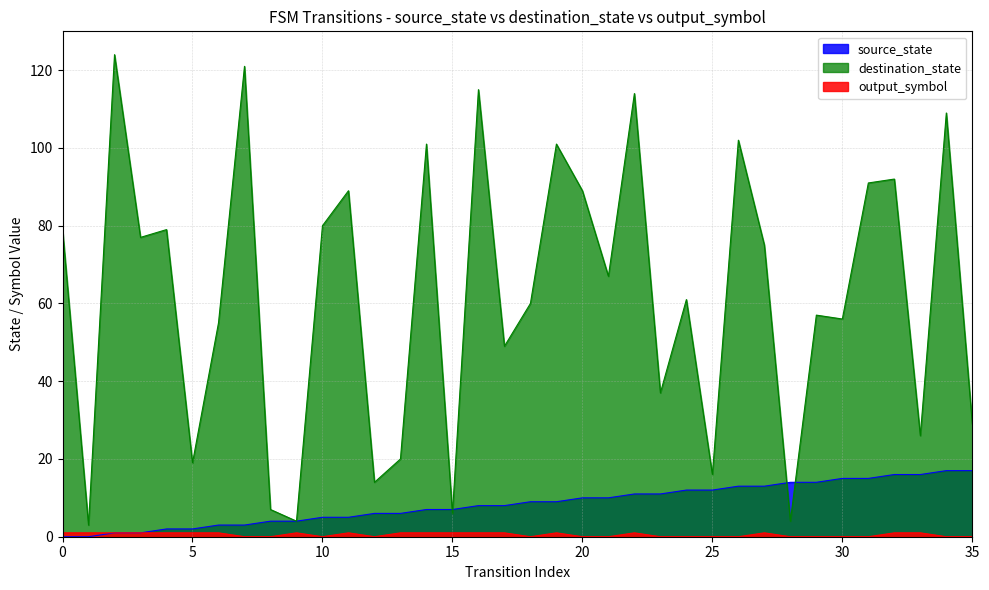

Where is source_state nearest to the value 8?

16